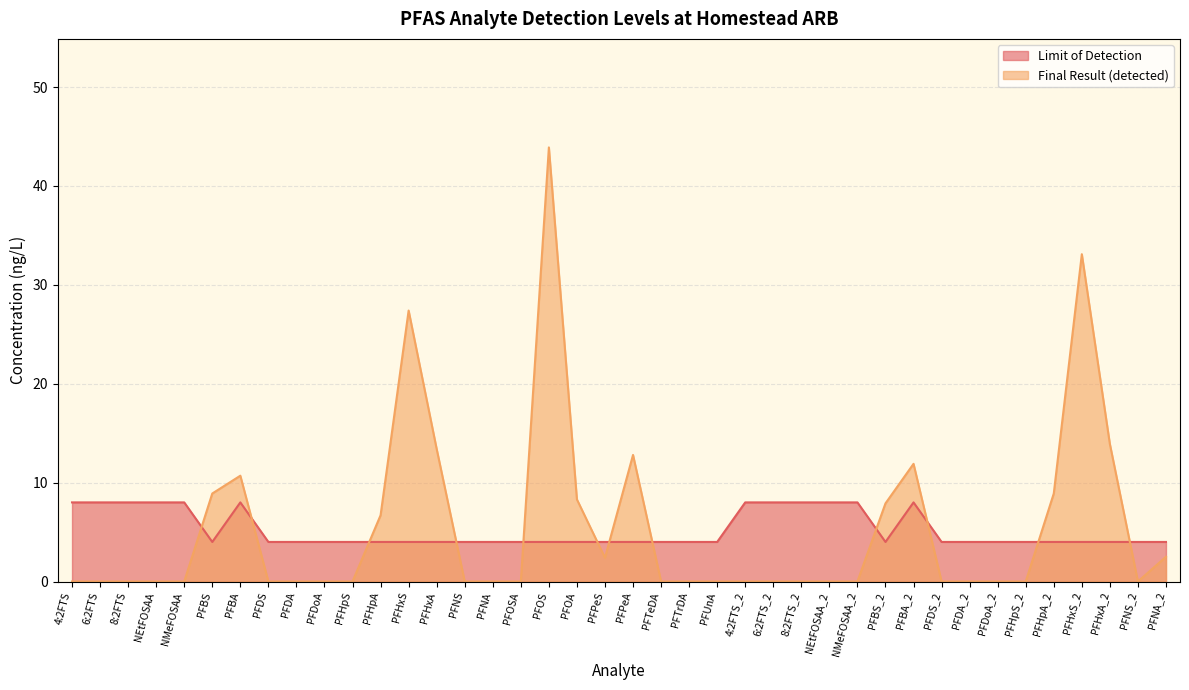

What is the average value of the Limit of Detection series?

5.2